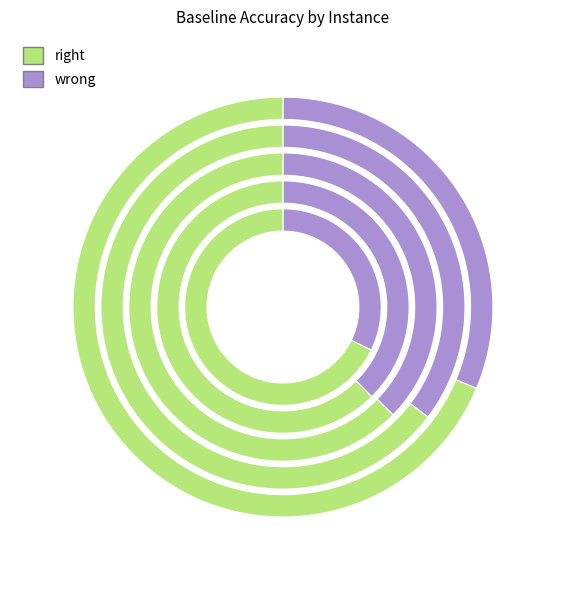

Do 5 and 3 together represent more than half of the pie?

No